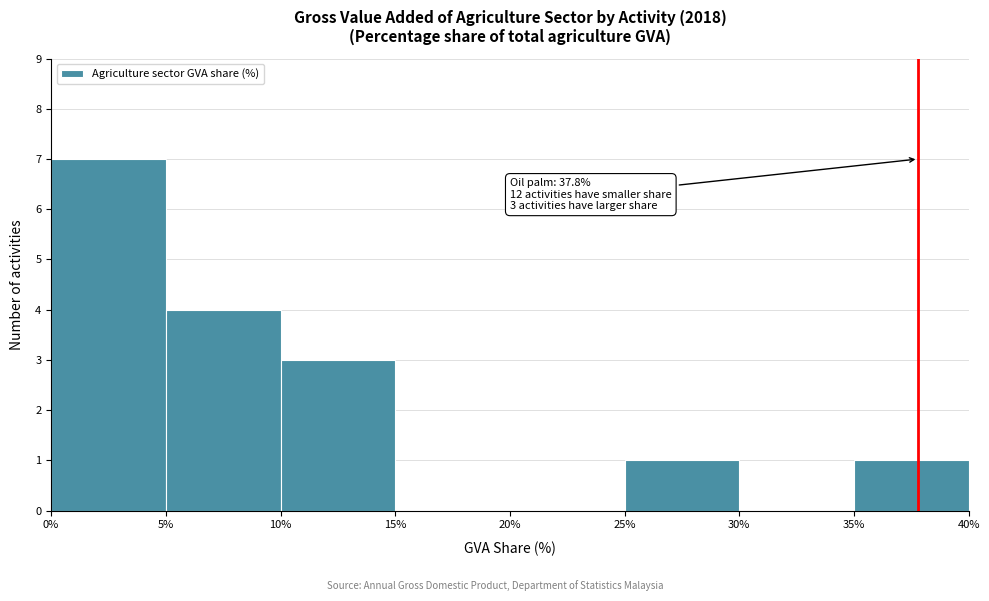

Over which range of the x-axis is the bar tallest?

0% to 5%